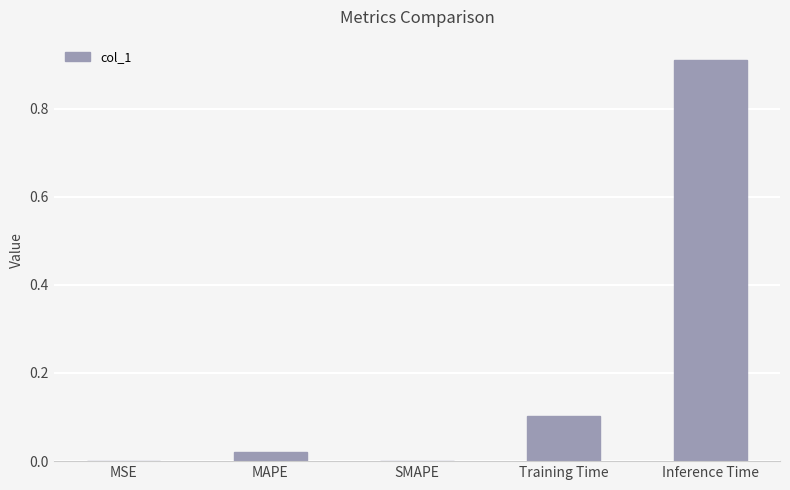

Which label corresponds to the largest value in the chart?

Inference Time